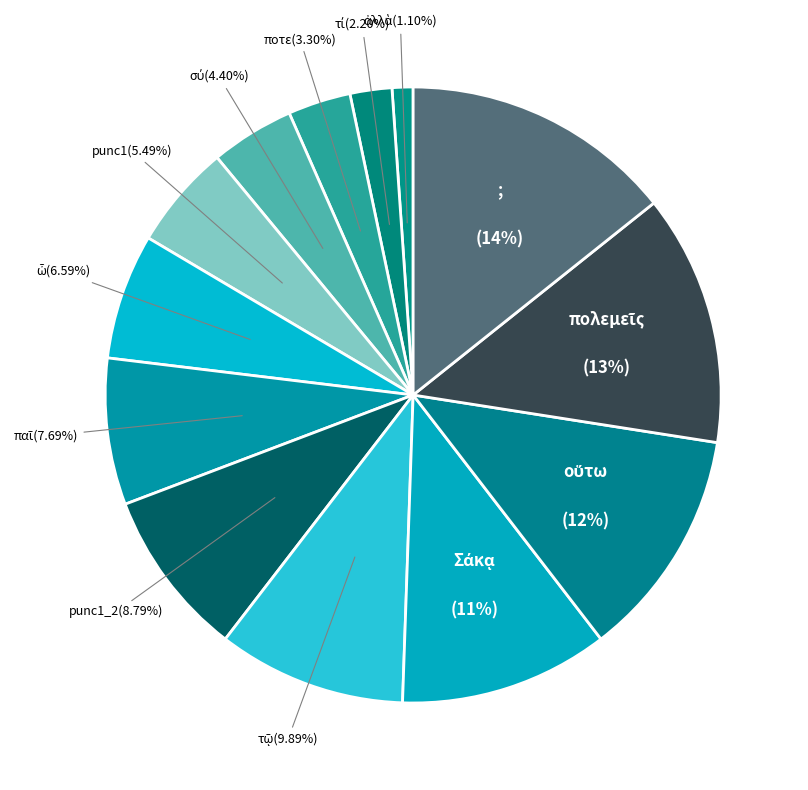

Is ποτε the majority of the pie?

No